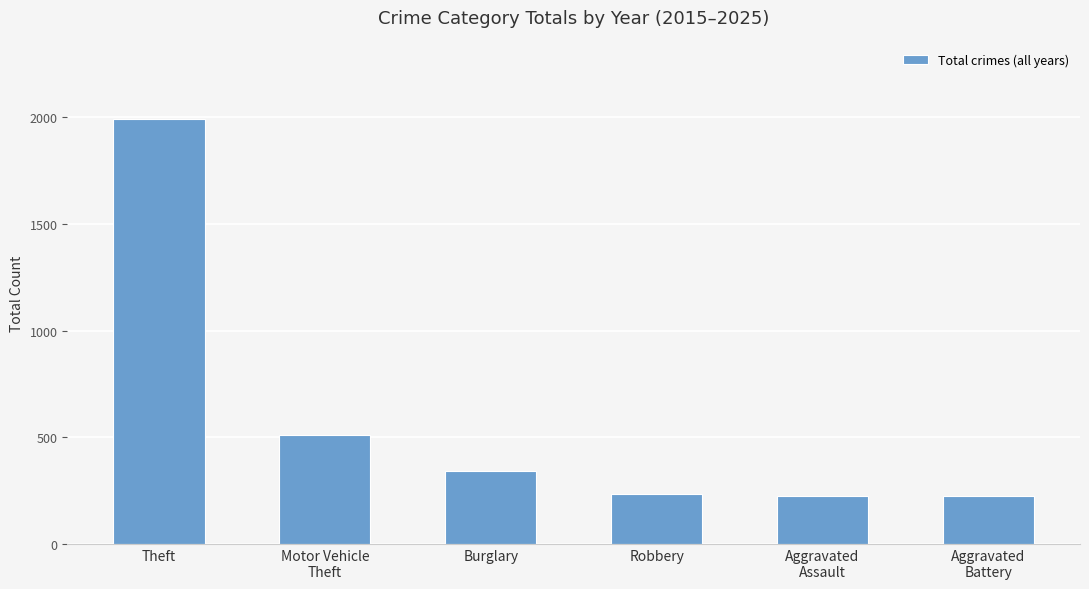

What is the difference between the values at Theft and Motor Vehicle
Theft?

1483